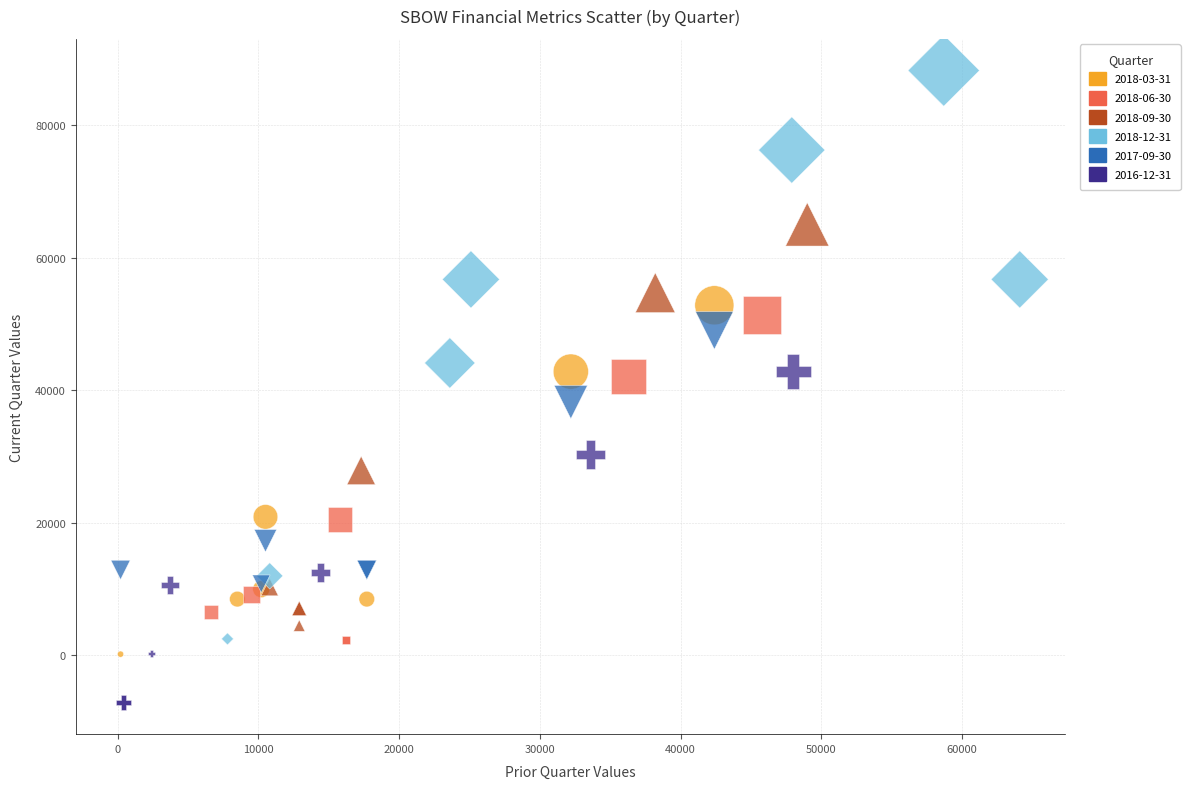

Which series reaches the maximum Y coordinate?

2018-12-31